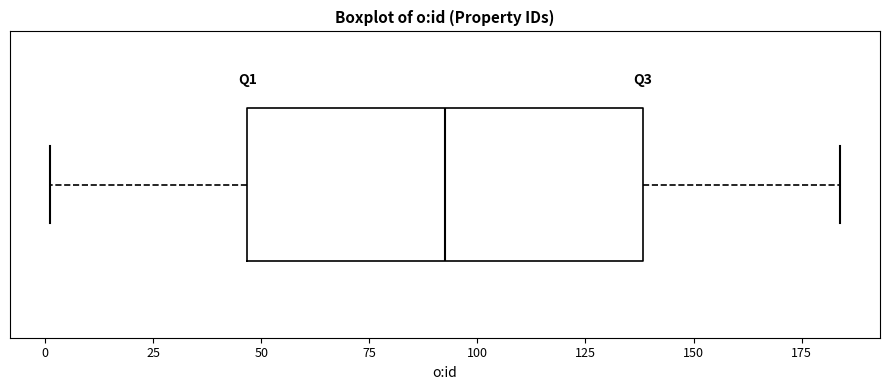

Where does the right whisker of the box end on the x-axis? The values are not printed on the chart, so give them approximately, as read against the axis.

185